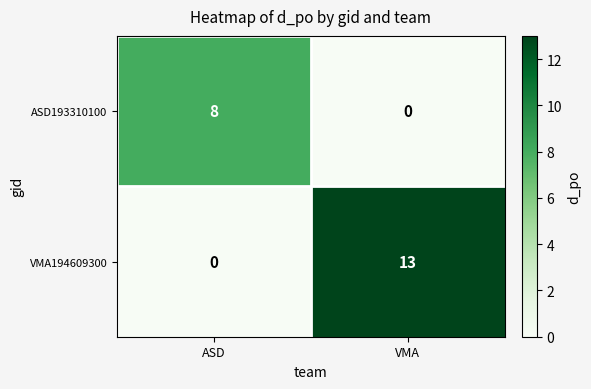

At which category does the chart reach its peak across all series?

VMA